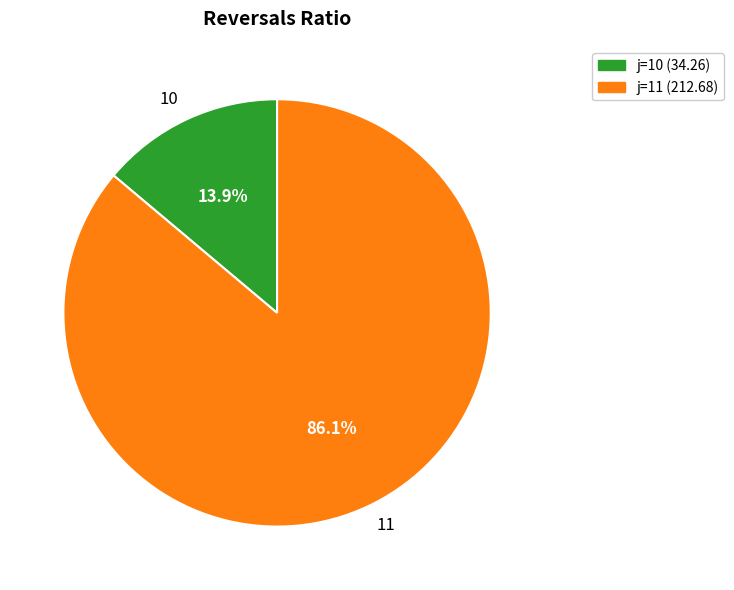

Is there any slice that represents more than half of the pie?

Yes